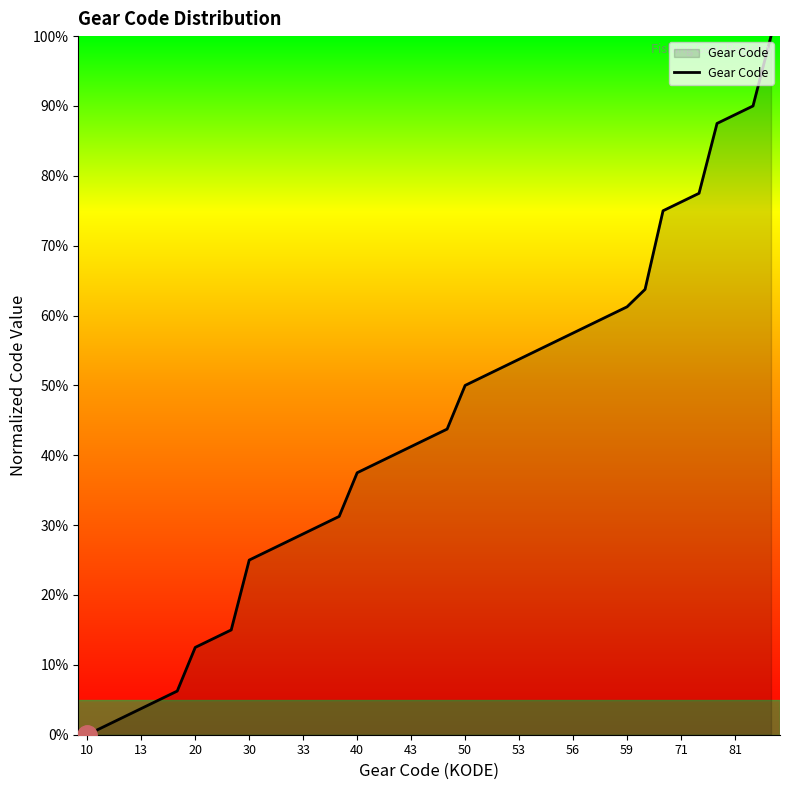

What is the difference between the maximum and minimum values?

100.0